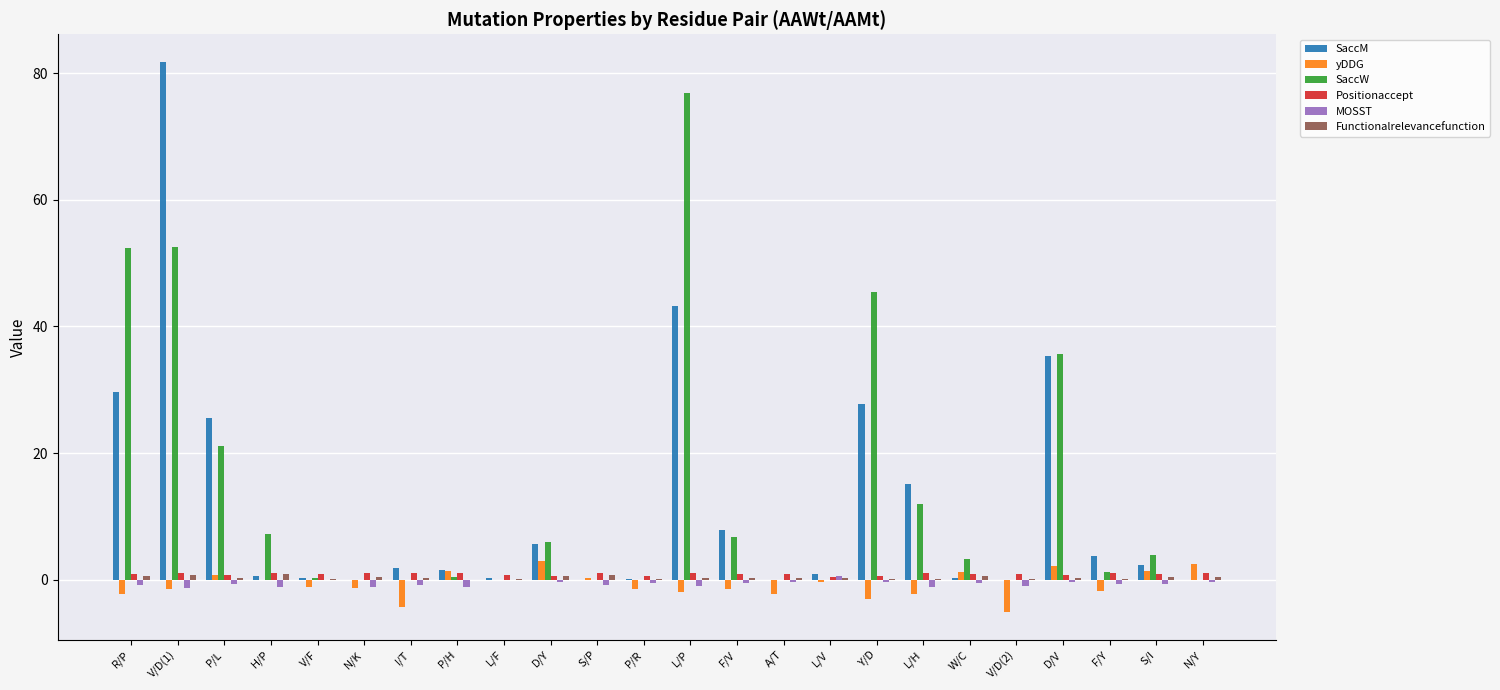

What is the greatest value displayed?

81.8